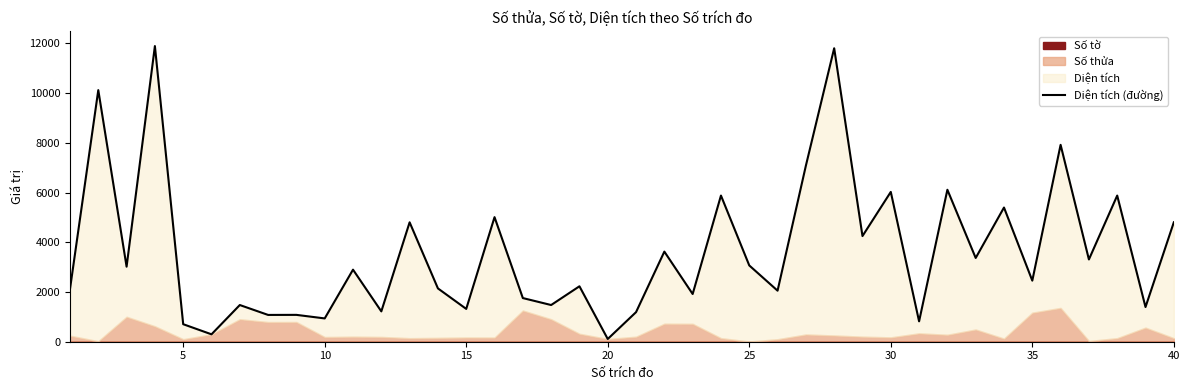

What is the smallest value displayed?

110.0